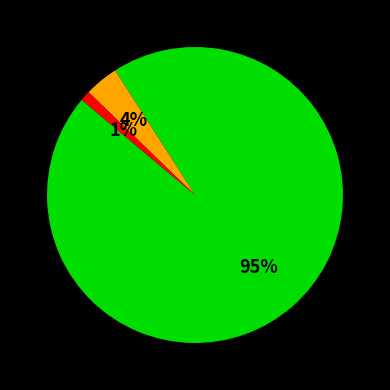

To the nearest percent, what is the difference between the largest and smallest slice percentages?

94%